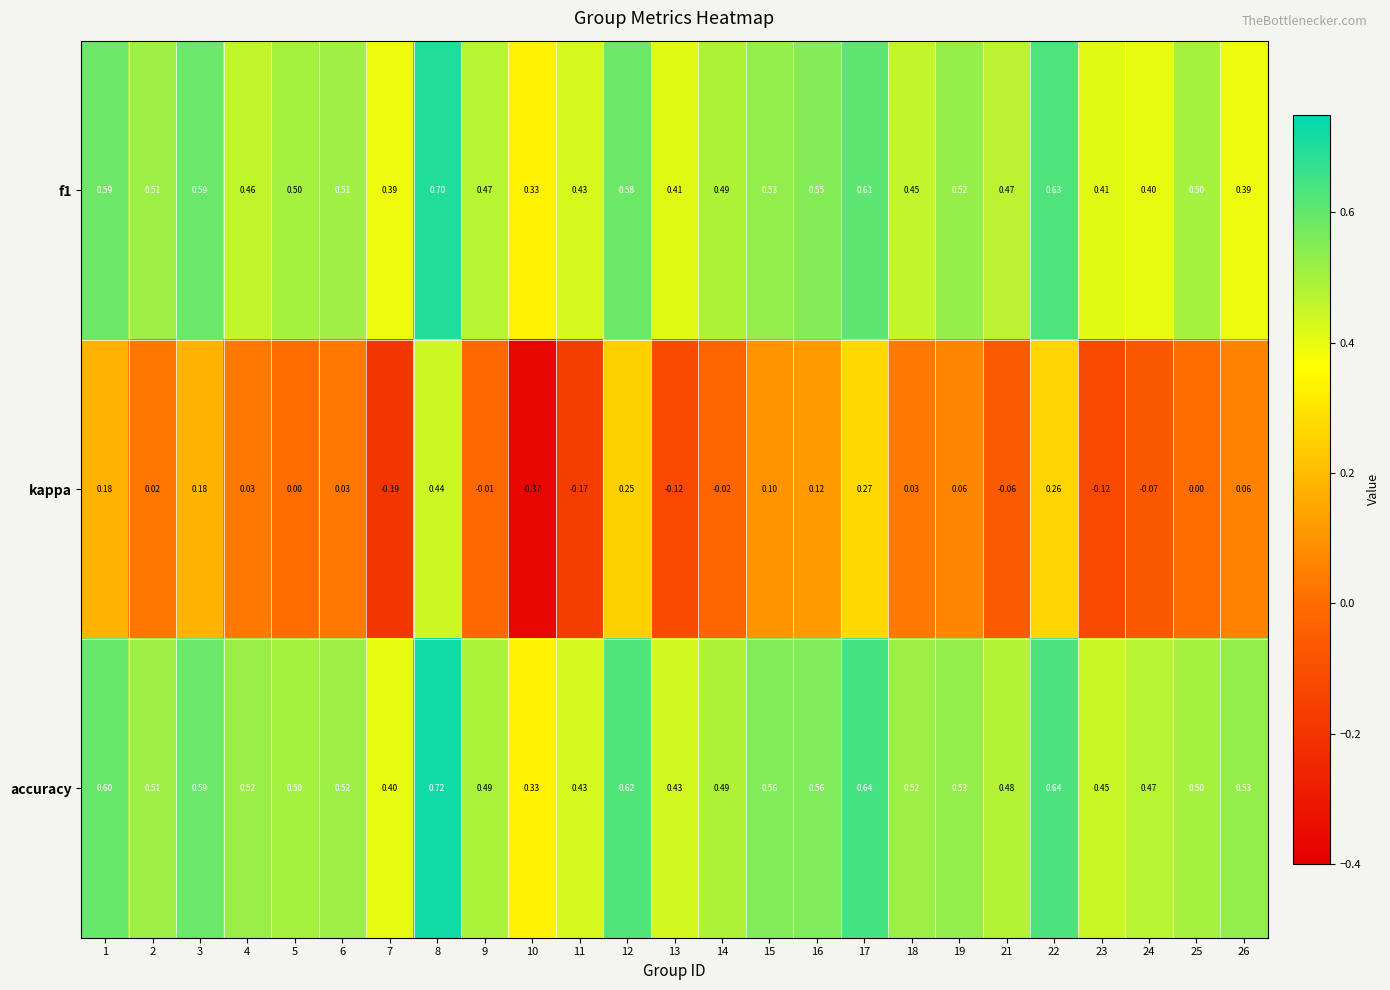

Is the value of kappa at 21 greater than the value of accuracy at 25?

No